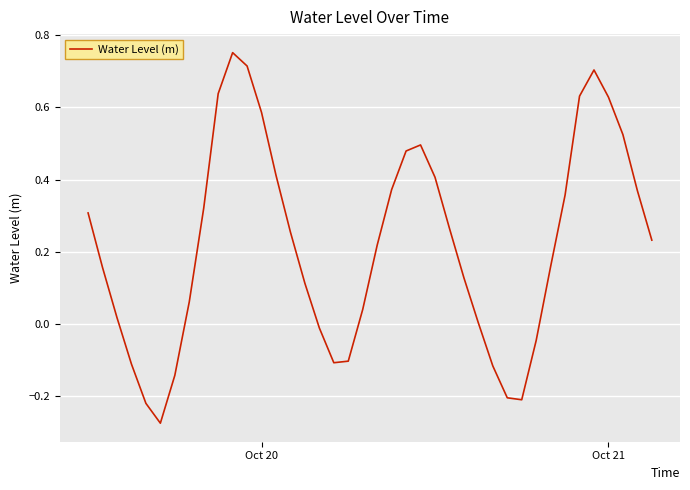

What is the difference between the maximum and minimum values?

1.0